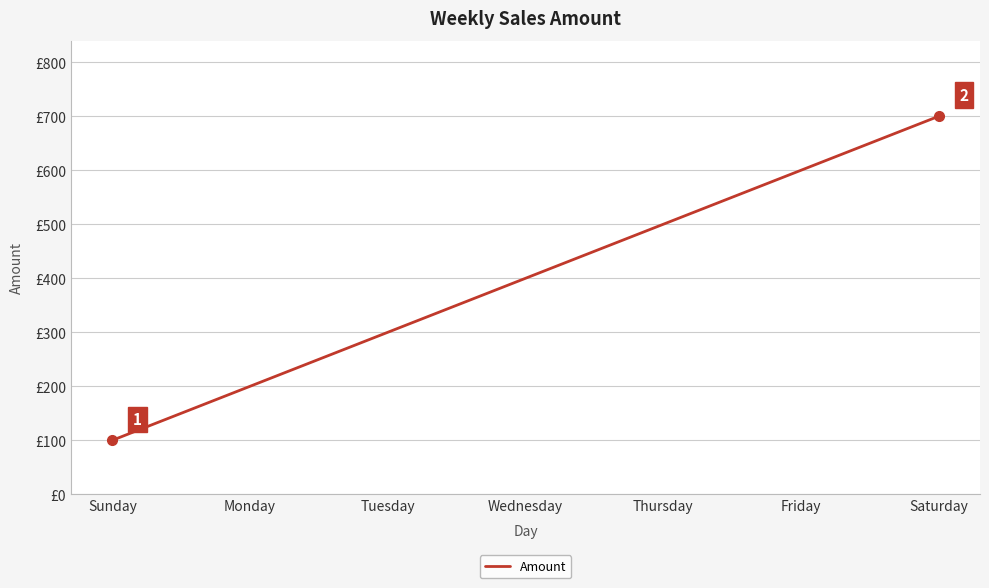

True or false: there are more than 0 points higher than both neighbors.

False